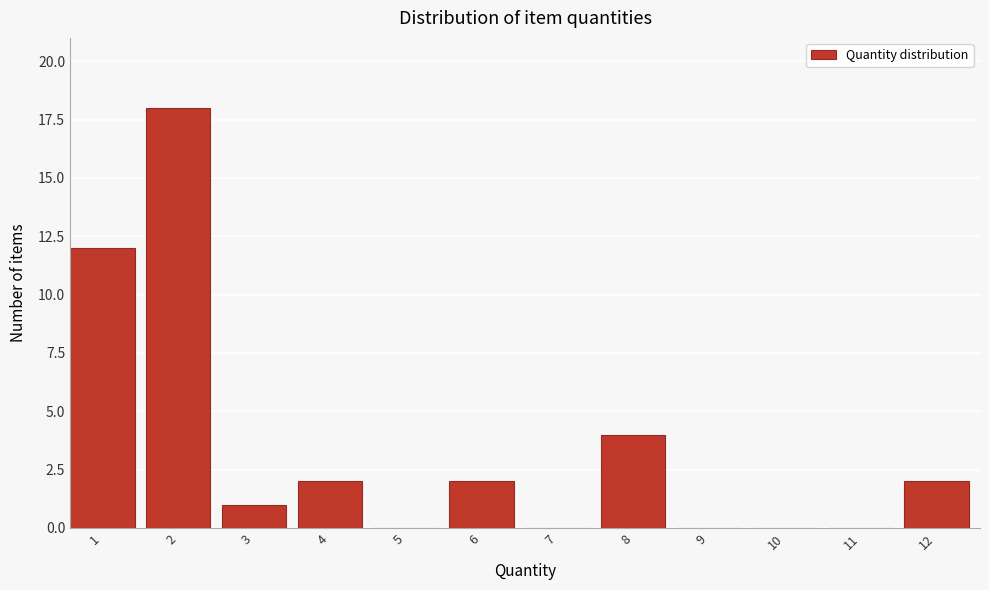

Reading left to right, what are all the values shown in this chart?

1=12	2=18	3=1	4=2	5=0	6=2	7=0	8=4	9=0	10=0	11=0	12=2